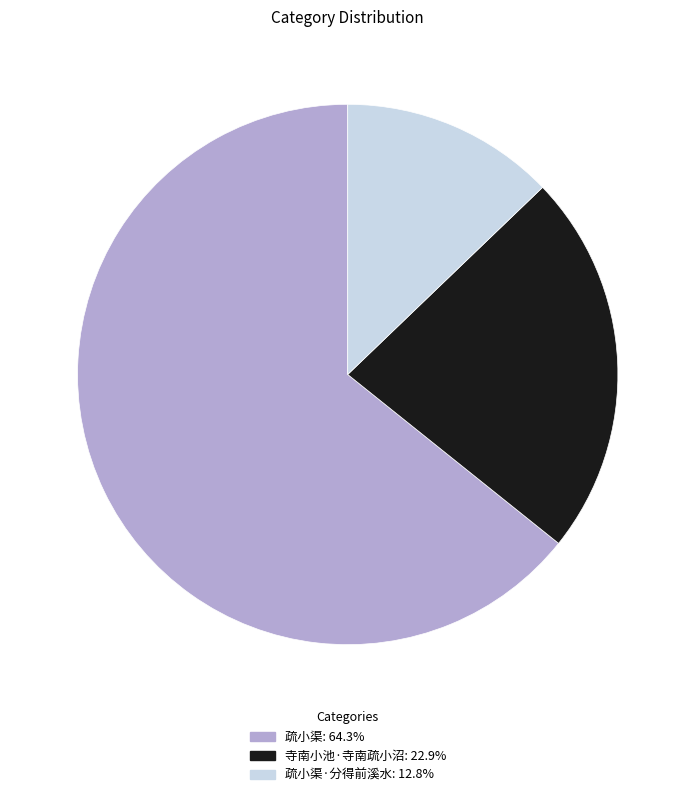

Is there any slice that represents more than half of the pie?

Yes